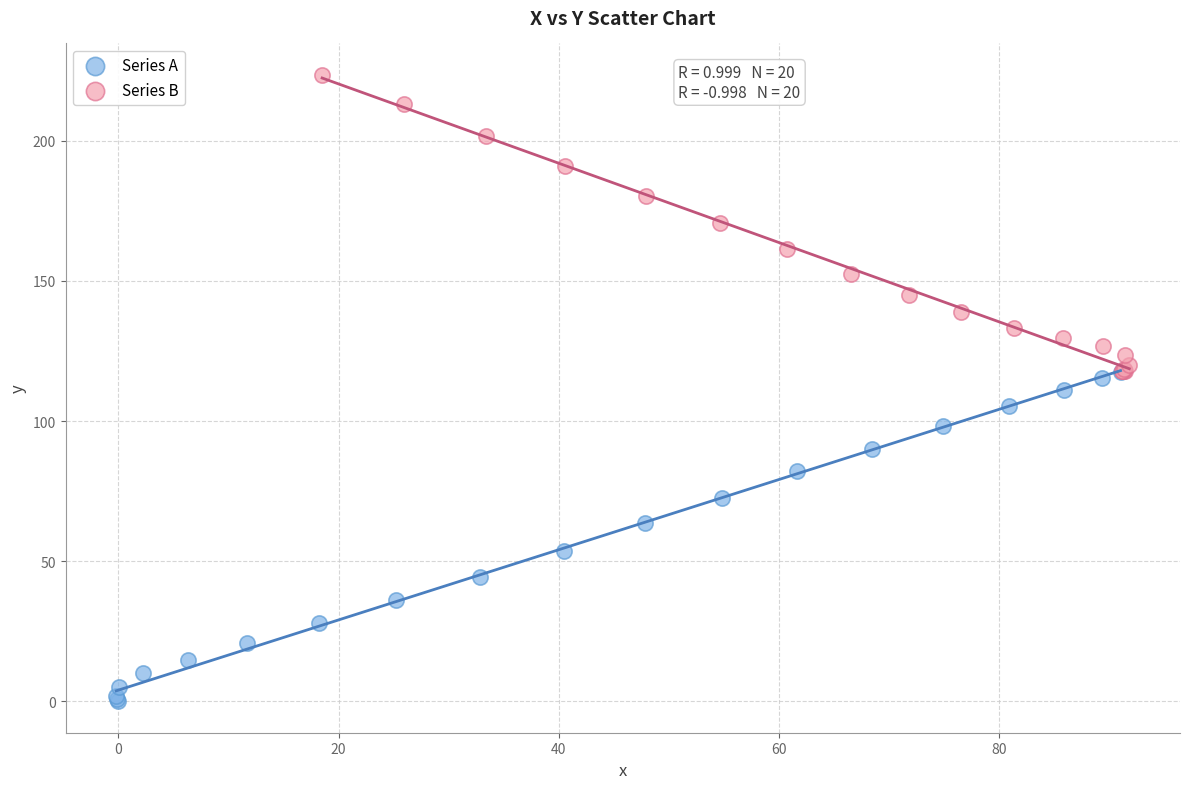

Which series has the widest spread of Y values?

Series A